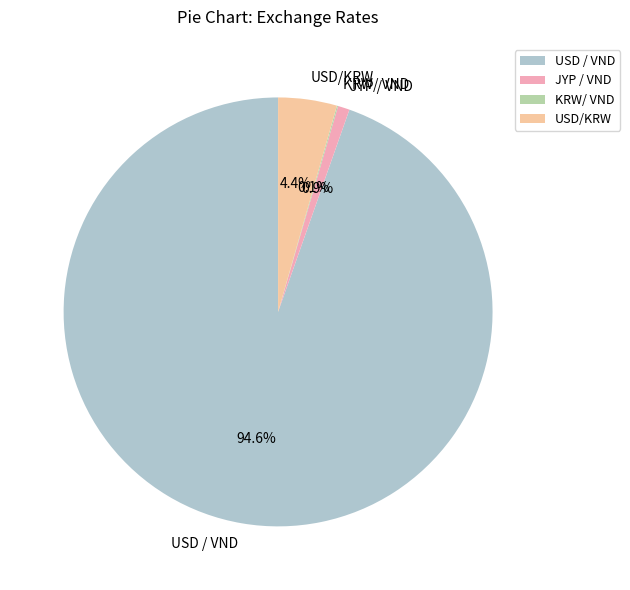

To the nearest percent, what is the difference between the USD / VND and USD/KRW slice percentages?

90%